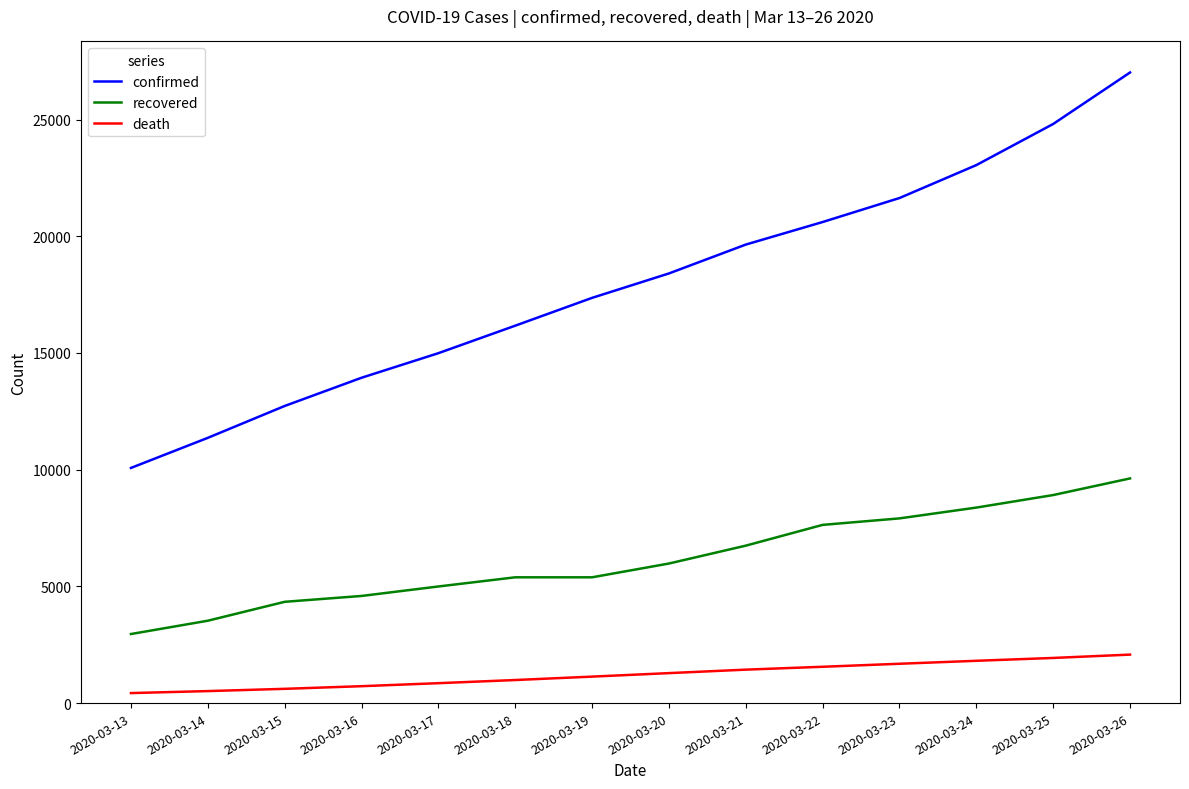

The value of recovered at 2020-03-24 is 8376. True or false?

True